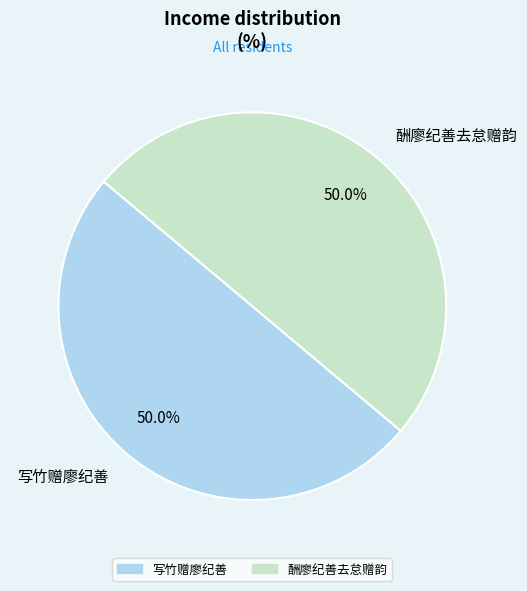

Count the number of slices in the pie.

2